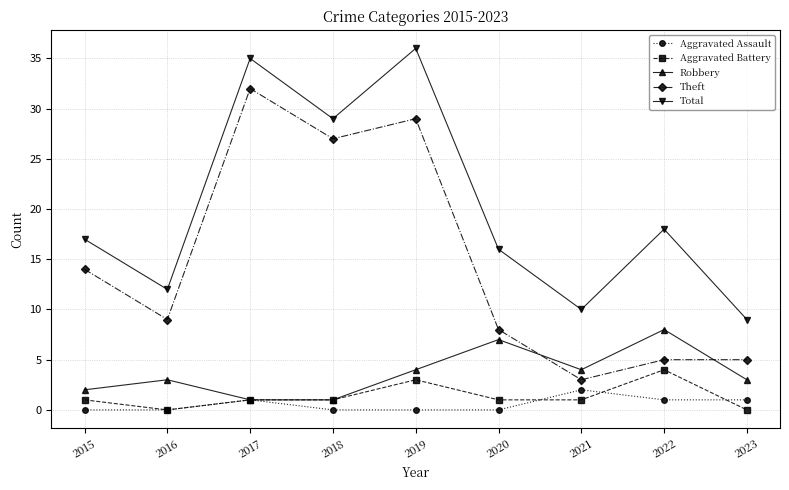

How many data points does each series have?

9